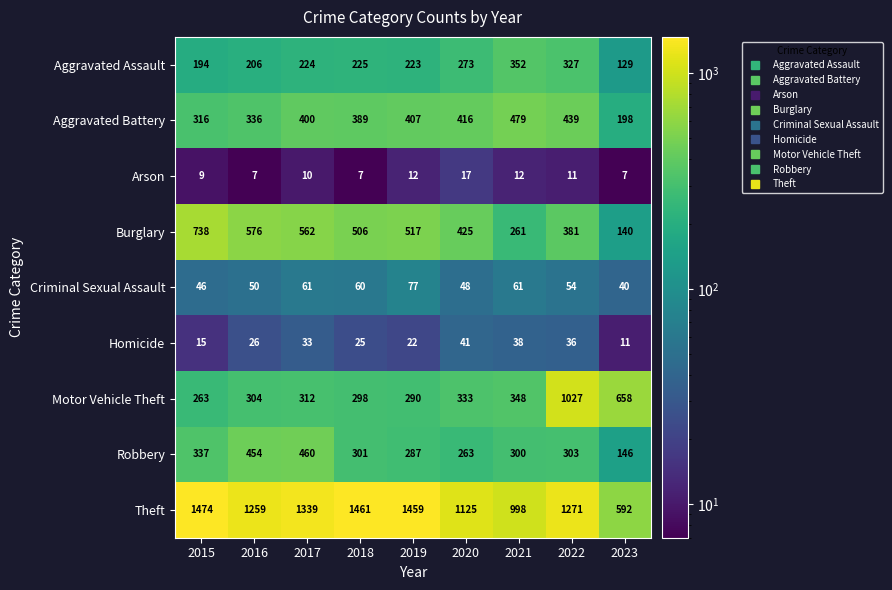

List the series in order of their peak value, lowest first.

Arson, Homicide, Criminal Sexual Assault, Aggravated Assault, Robbery, Aggravated Battery, Burglary, Motor Vehicle Theft, Theft